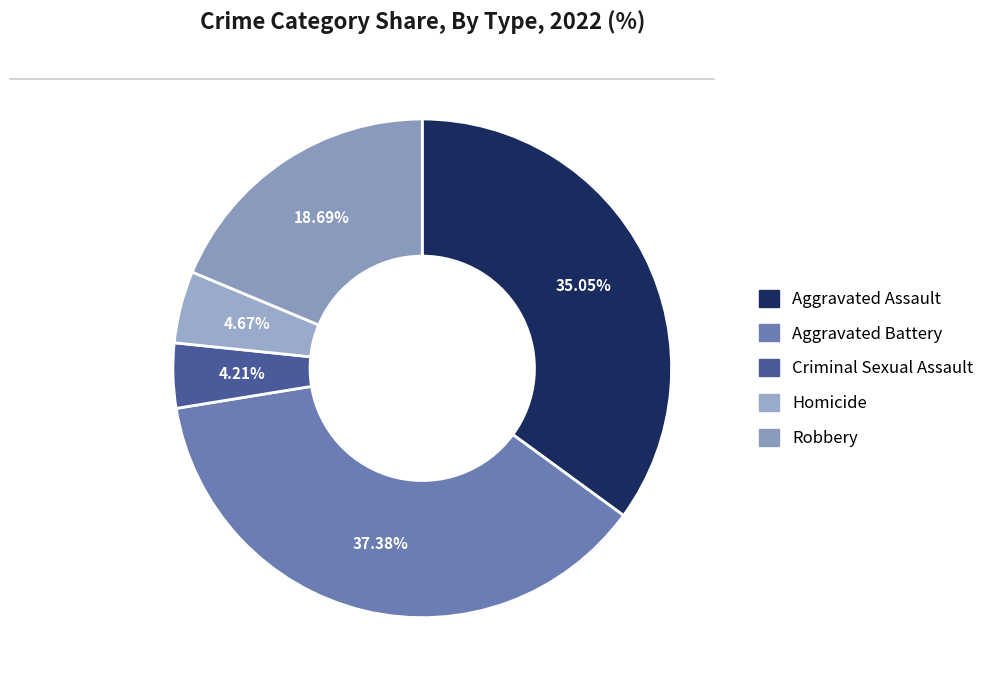

The Homicide slice represents 20% of the pie. True or false?

False